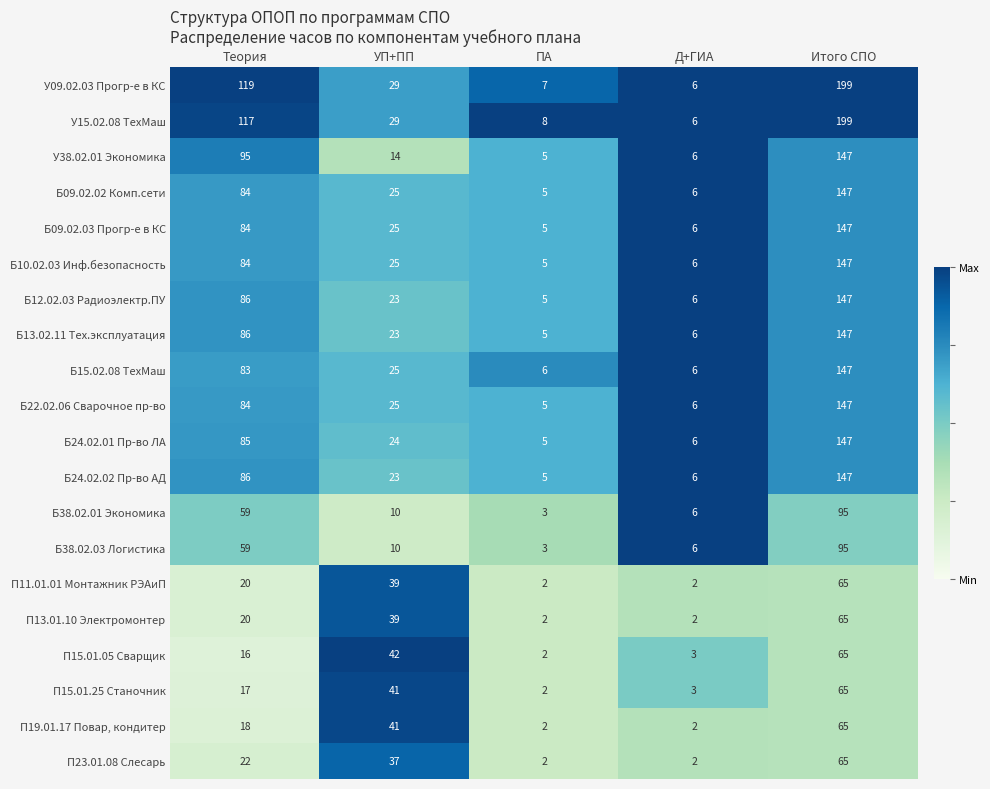

How many series are shown in this chart?

20